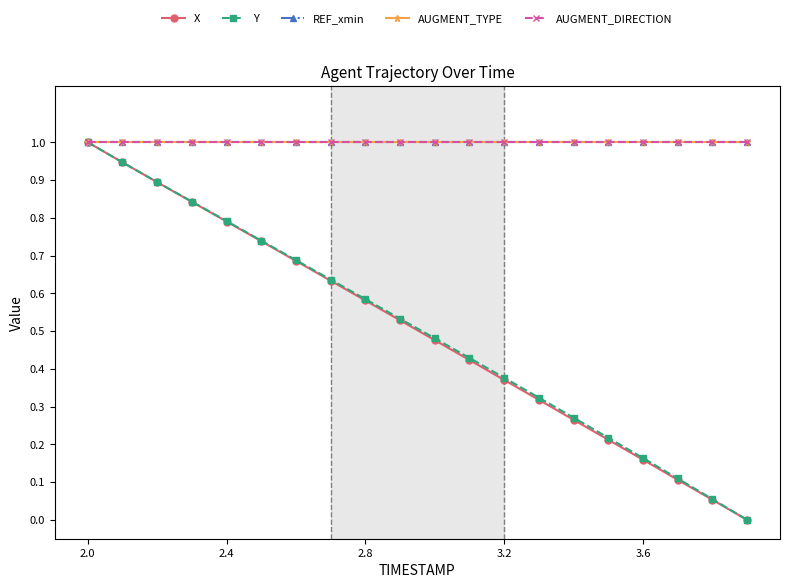

Is this an area chart (filled region under the line)?

No